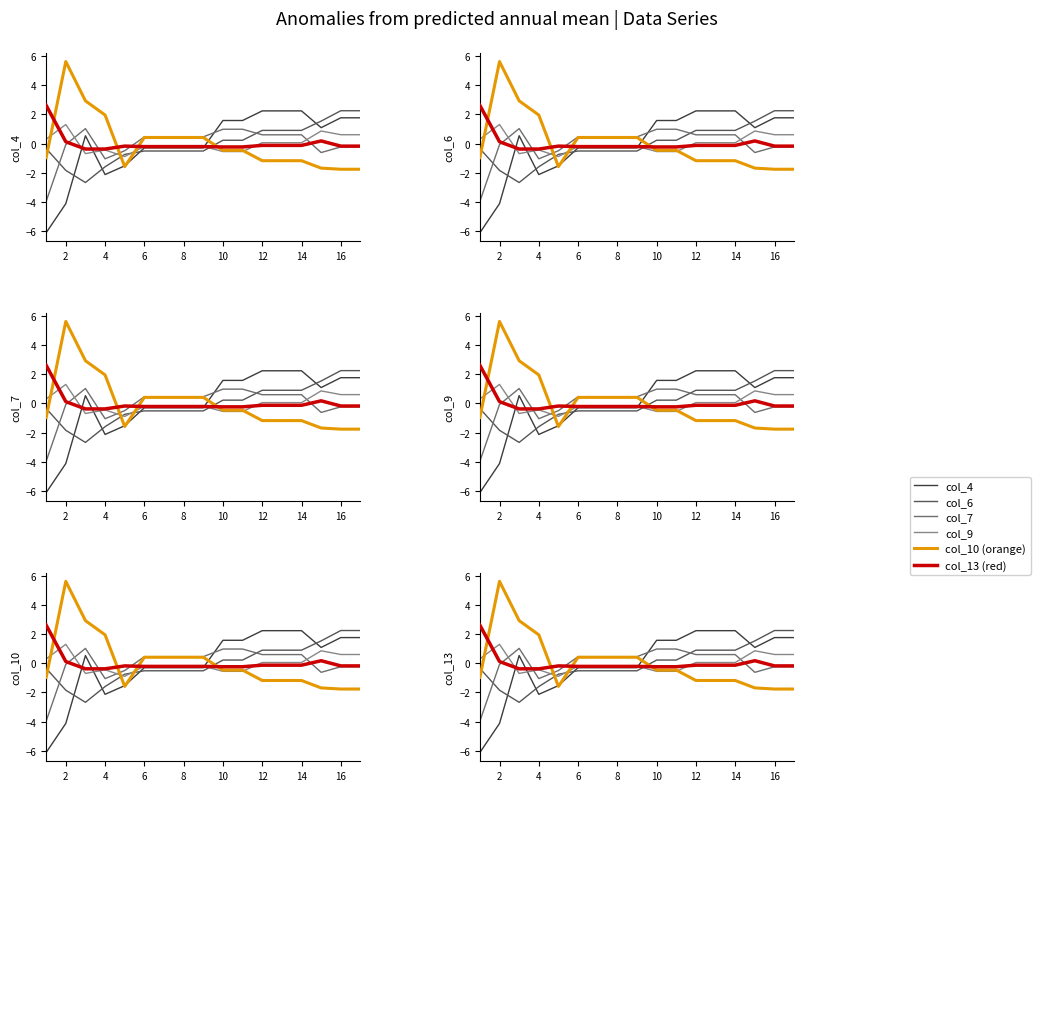

The col_13 (red) series shows -0.1 at 12. True or false?

True